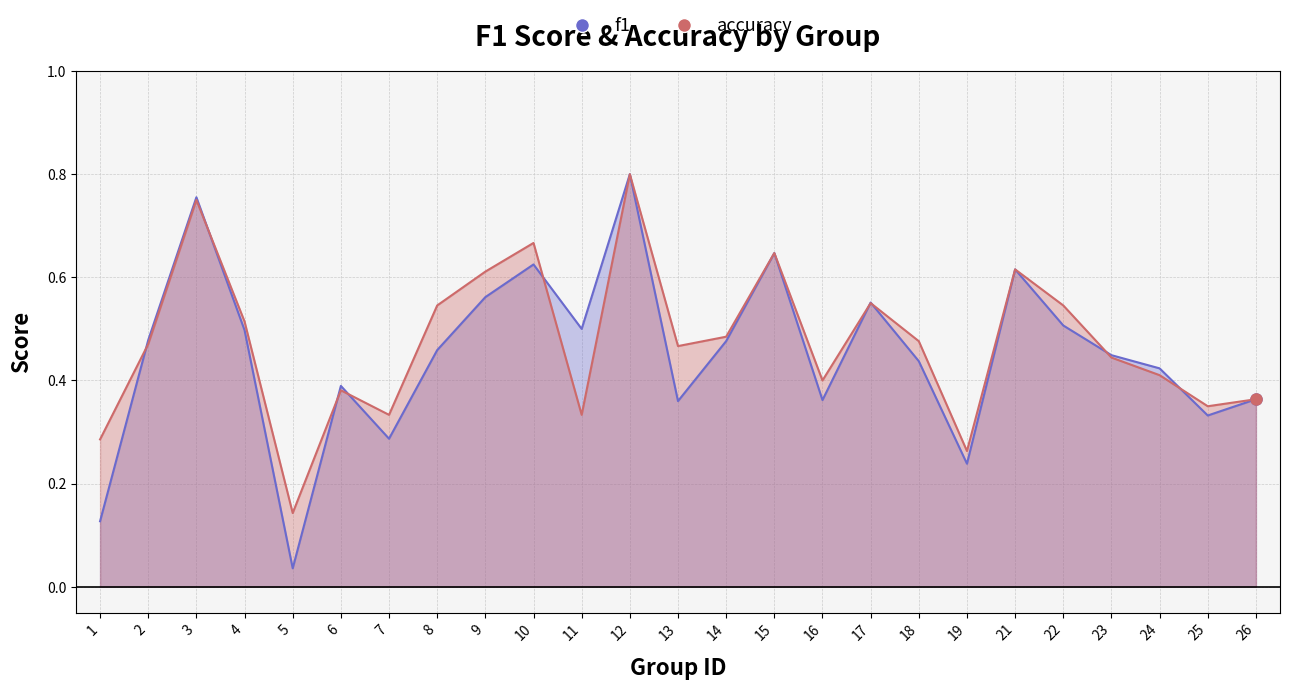

Reading left to right, list all the values displayed in this chart.

f1_line: 1=0.1	2=0.5	3=0.8	4=0.5	5=0.0	6=0.4	7=0.3	8=0.5	9=0.6	10=0.6	11=0.5	12=0.8	13=0.4	14=0.5	15=0.6	16=0.4	17=0.6	18=0.4	19=0.2	21=0.6	22=0.5	23=0.4	24=0.4	25=0.3	26=0.4
accuracy_line: 1=0.3	2=0.5	3=0.8	4=0.5	5=0.1	6=0.4	7=0.3	8=0.5	9=0.6	10=0.7	11=0.3	12=0.8	13=0.5	14=0.5	15=0.6	16=0.4	17=0.6	18=0.5	19=0.3	21=0.6	22=0.5	23=0.4	24=0.4	25=0.3	26=0.4